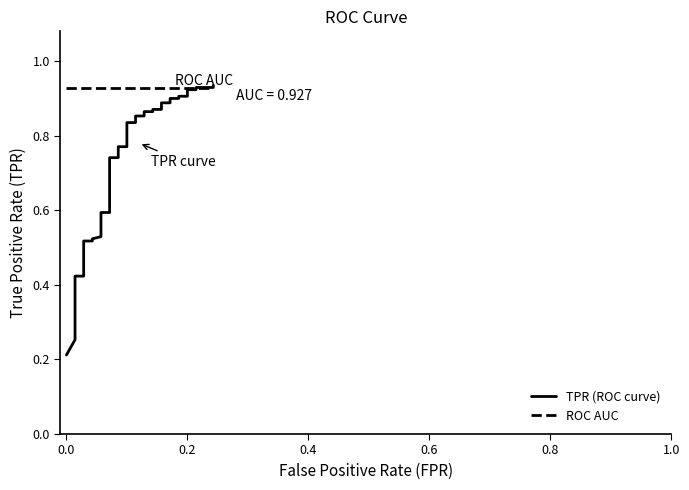

Rank the series by their maximum value, from lowest to highest.

ROC AUC, TPR (ROC curve)